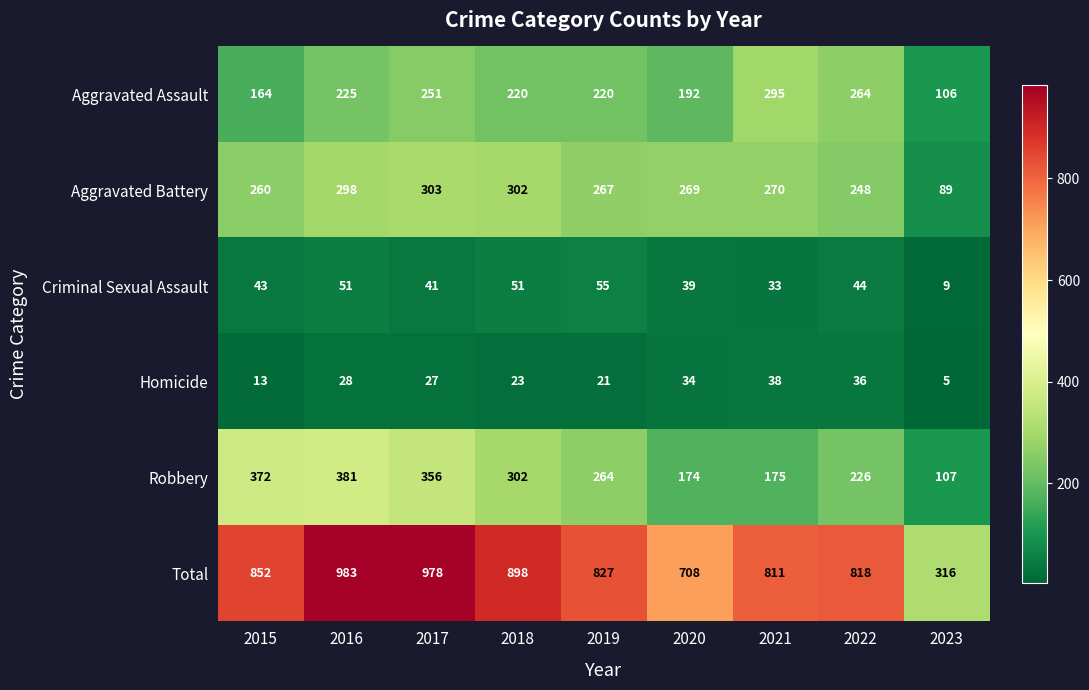

At how many categories does at least one series exceed 850?

4